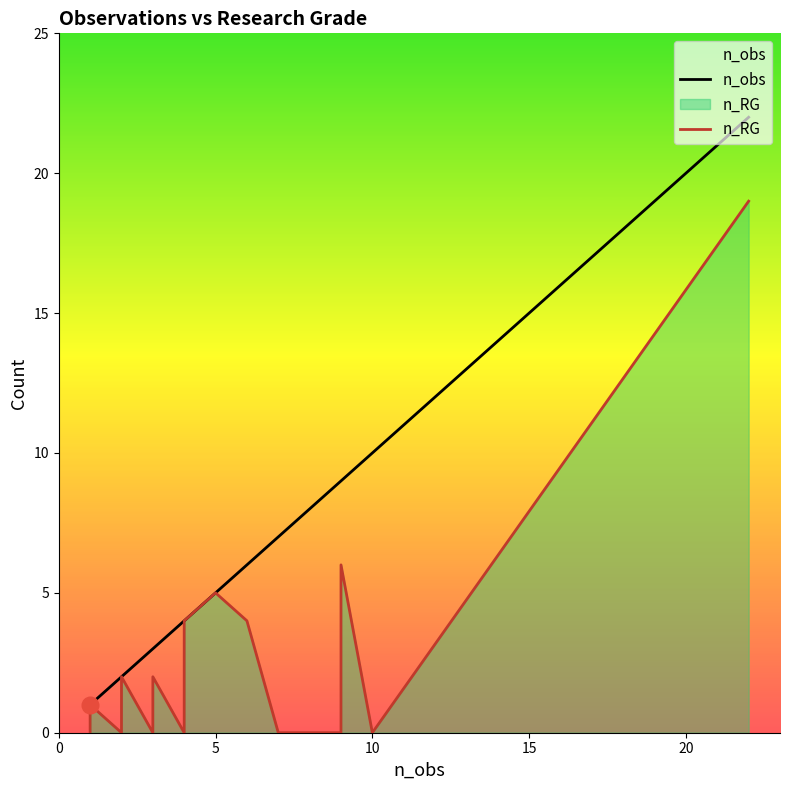

What is the sum of all n_obs values?

147